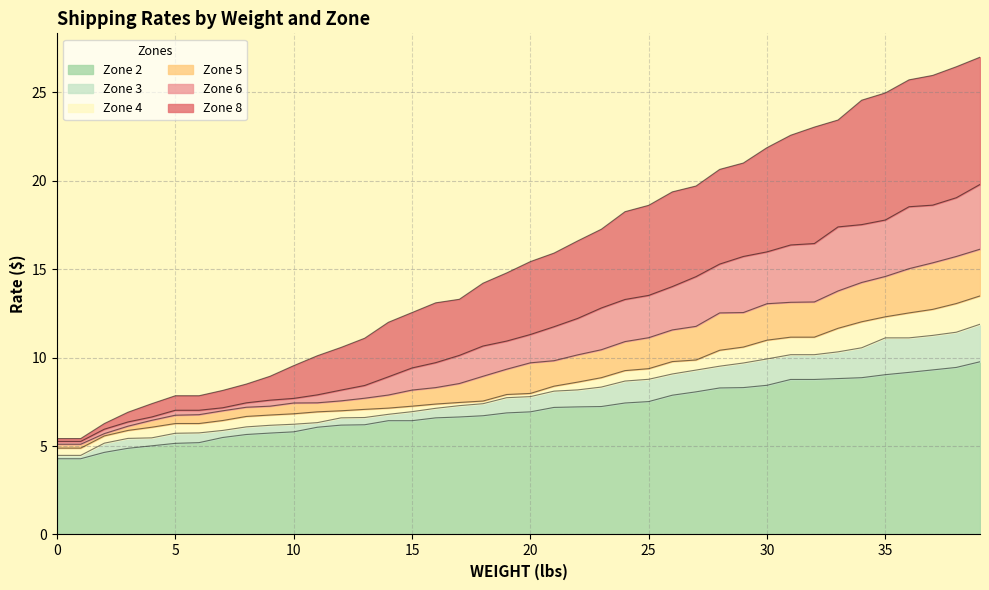

True or false: Zone 2 has more than 2 interior local peaks.

False